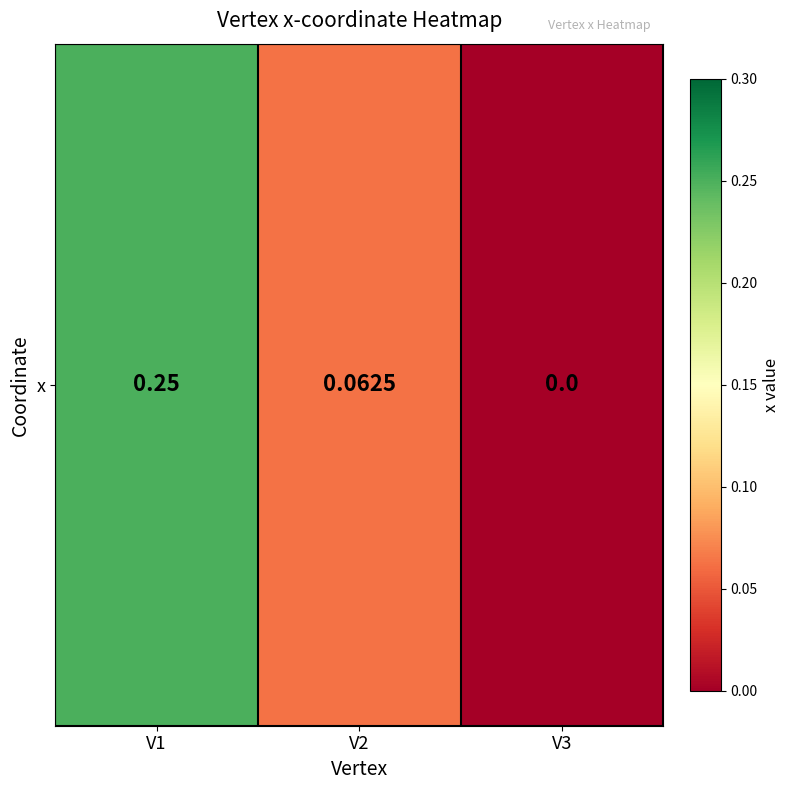

True or false: the data shows 0.1 at V2.

True